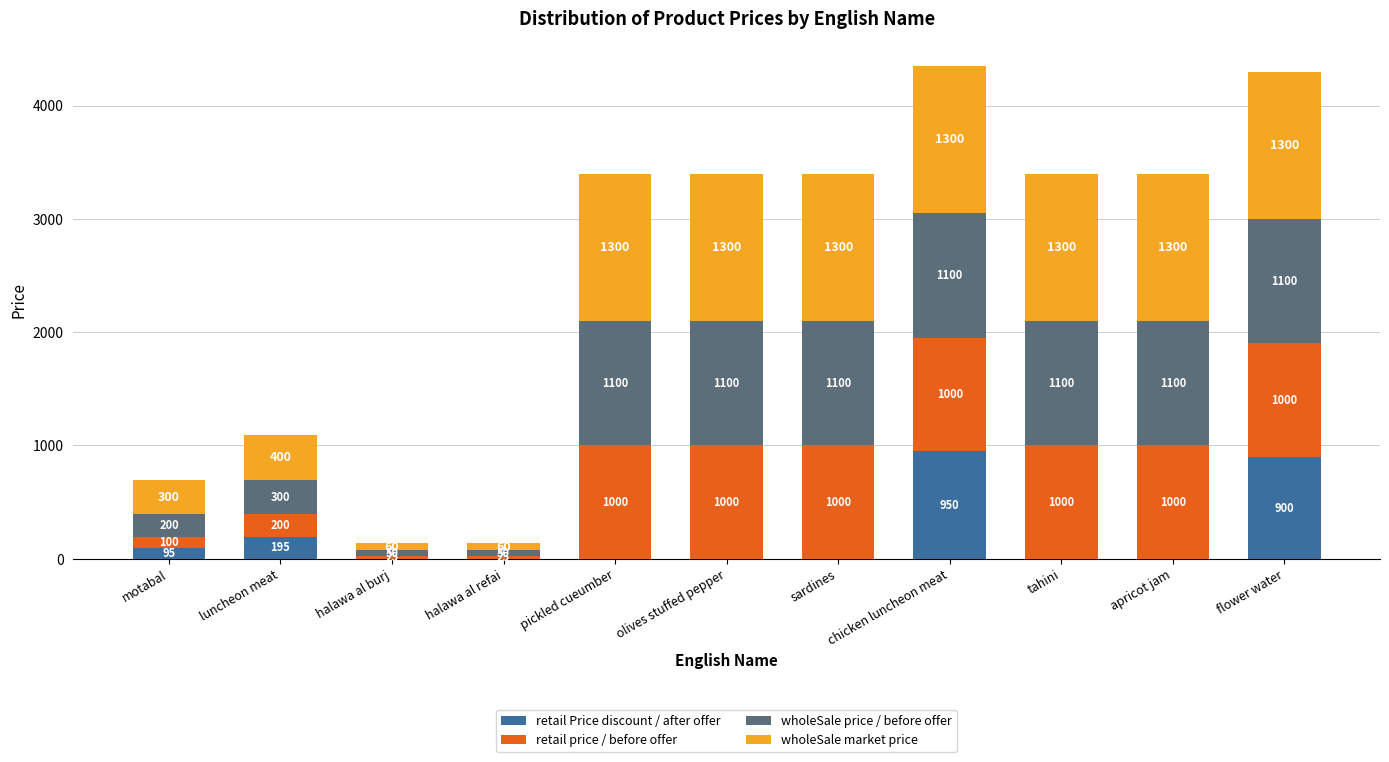

At which category is the sum across all series the highest?

chicken luncheon meat